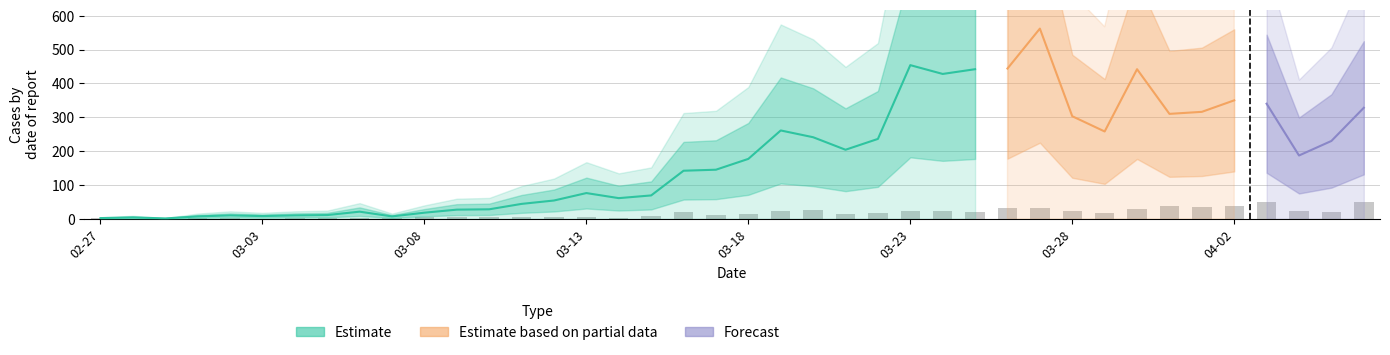

How many values are above zero?

37